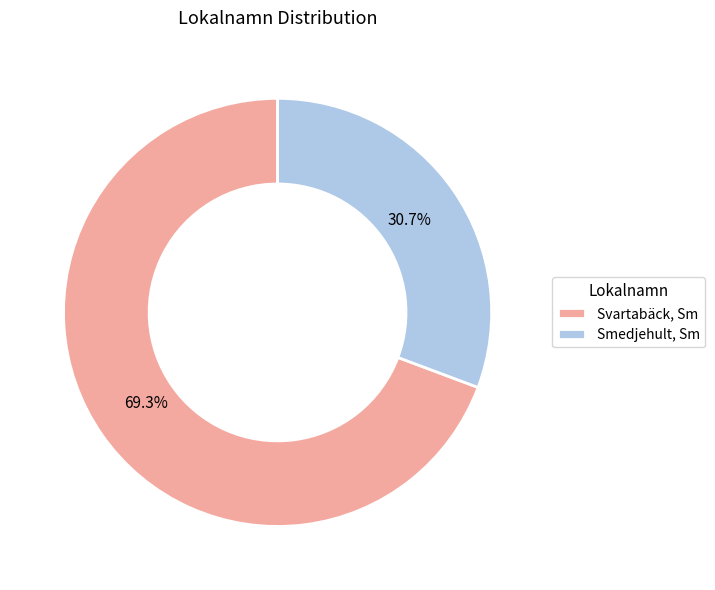

To the nearest percent, what is the average slice percentage?

50%